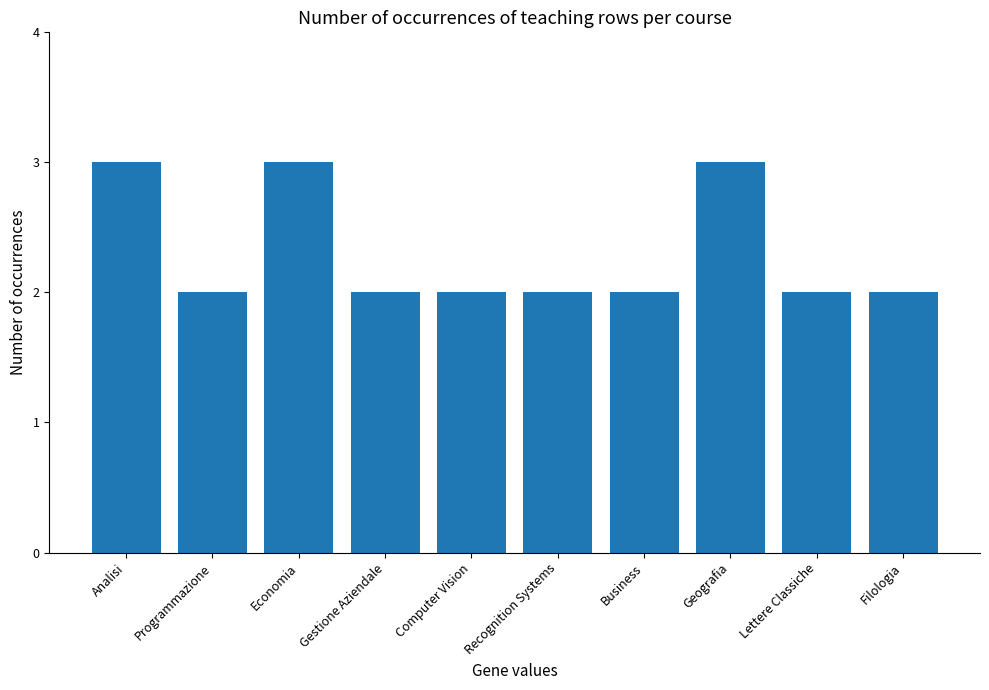

How many distinct data groups are displayed?

1